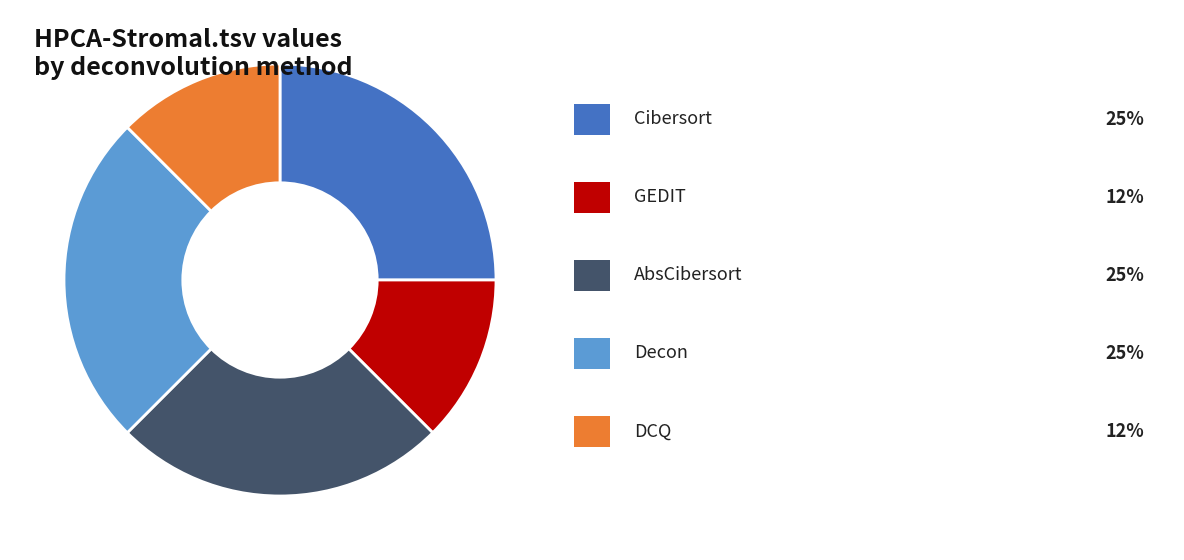

Is there a majority slice in this chart?

No